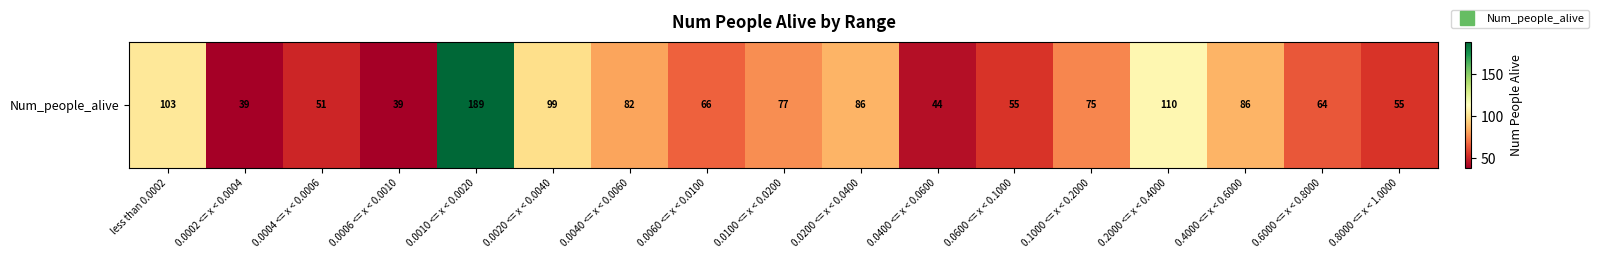

Between 0.0060 <= x < 0.0100 and 0.0004 <= x < 0.0006, which is larger?

0.0060 <= x < 0.0100